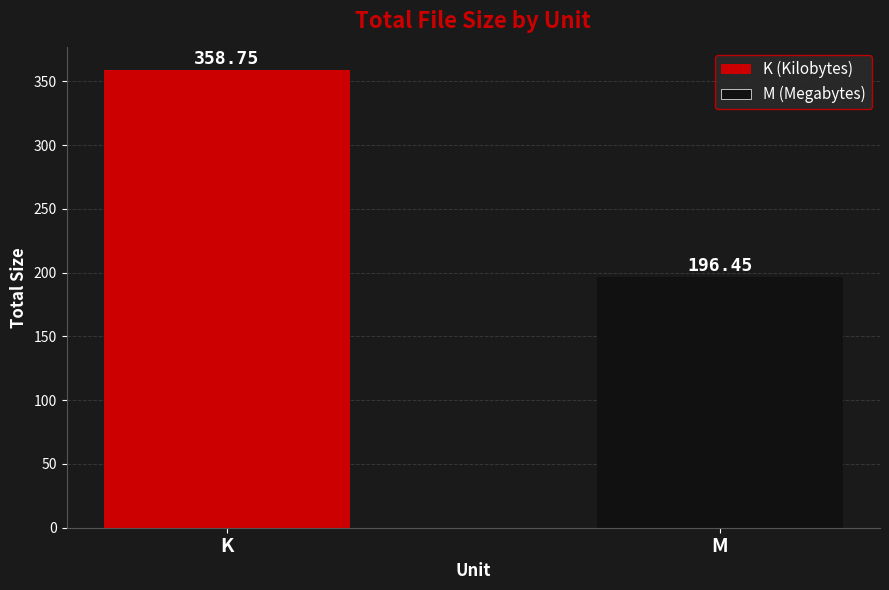

What is the change in value from K to M?

-162.3